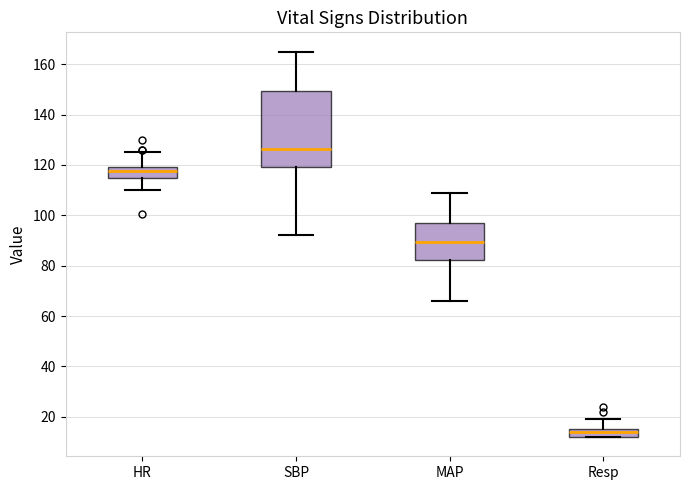

Reading left to right, transcribe this box plot: for each box, give where its median line is, the range the box spans, and where its two whiskers end, as read against the y-axis. The values are not printed on the chart, so give them approximately, as read against the axis.

HR: median 118, box 116 to 120, whiskers 110 to 126
SBP: median 126, box 120 to 150, whiskers 92 to 166
MAP: median 90, box 82 to 98, whiskers 66 to 110
Resp: median 14, box 12 to 16, whiskers 12 to 20